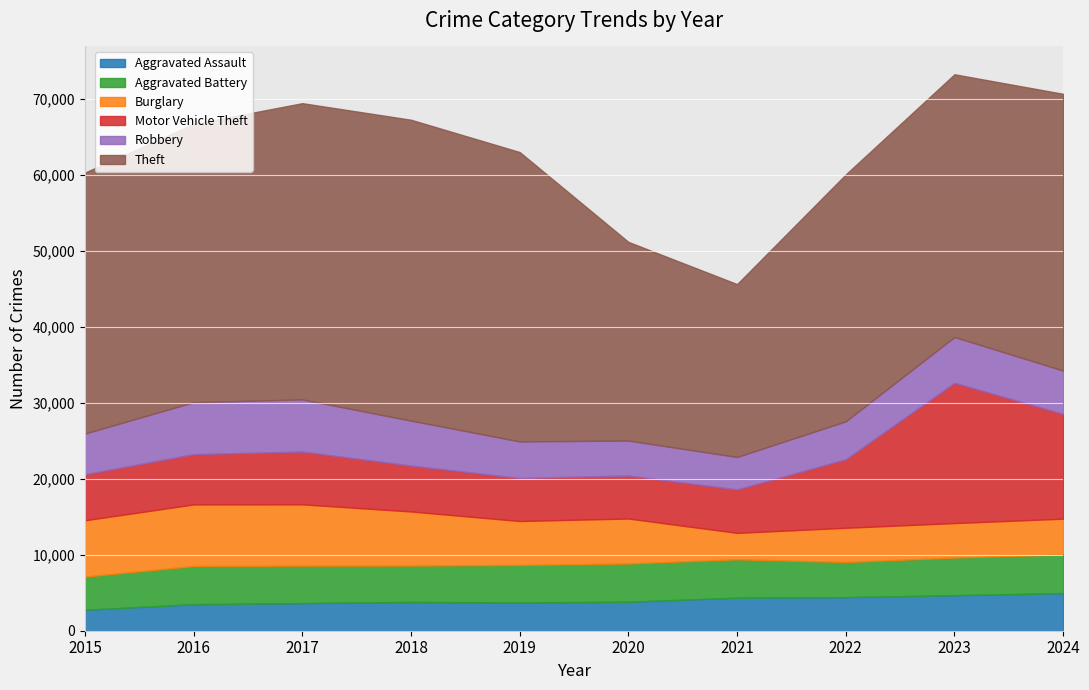

Does the chart display data point markers on the line(s)?

No